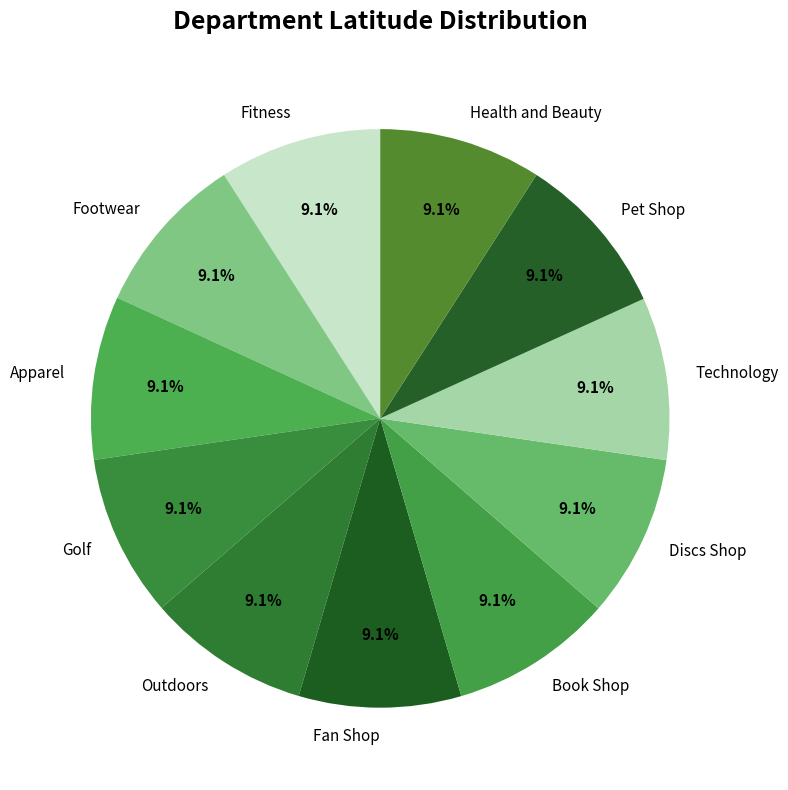

The Apparel slice represents 23% of the pie. True or false?

False